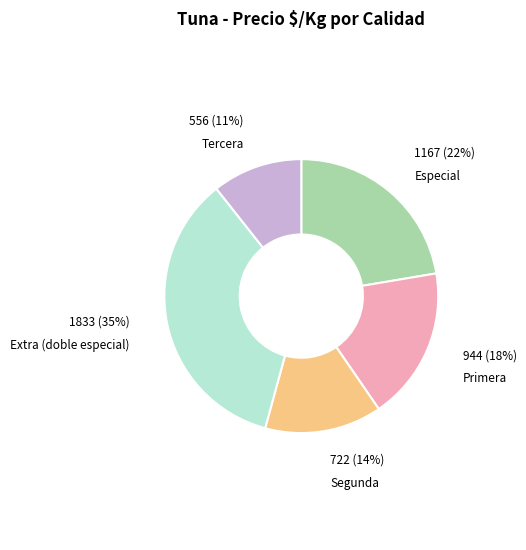

Does any single category account for the majority?

No